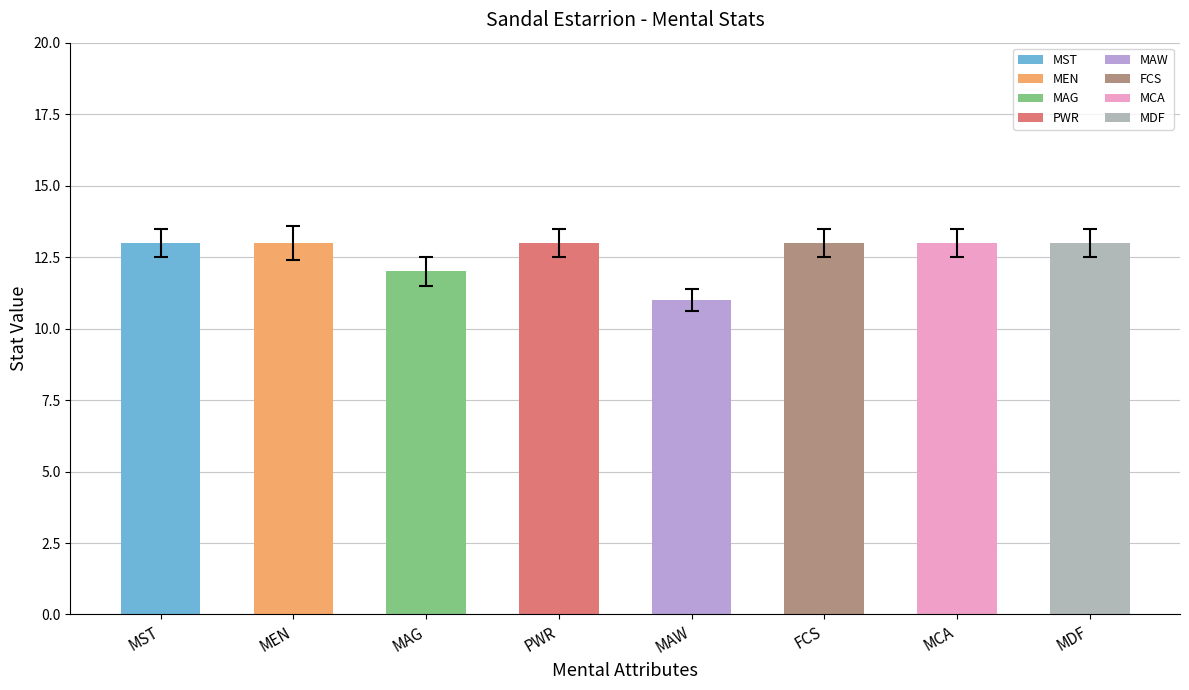

What is the sum of all values?

101